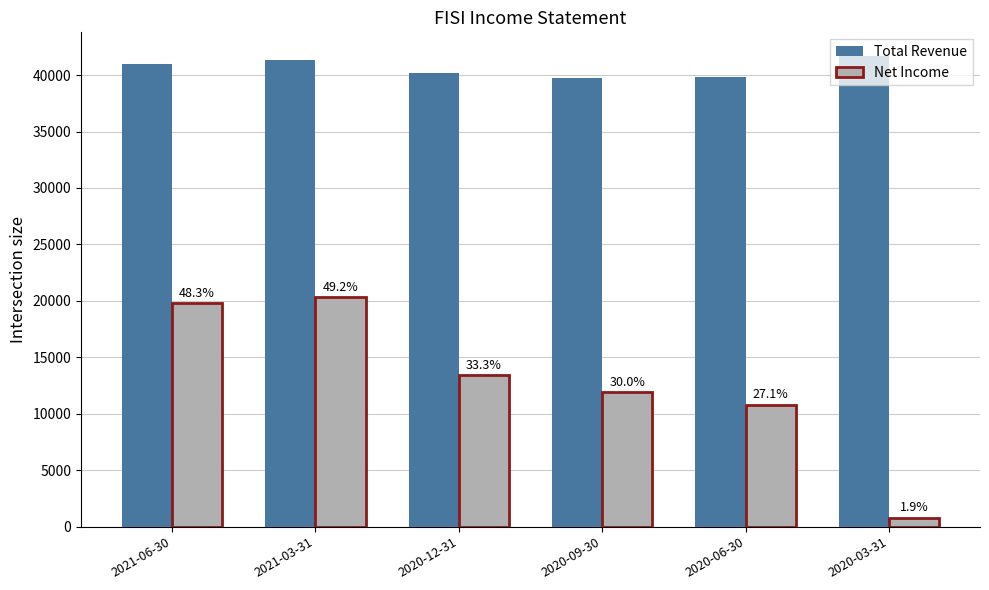

Reading left to right, what are all the values shown in this chart?

Total Revenue: 41000	41300	40200	39700	39800	41700
Net Income: 19800	20300	13400	11900	10800	800